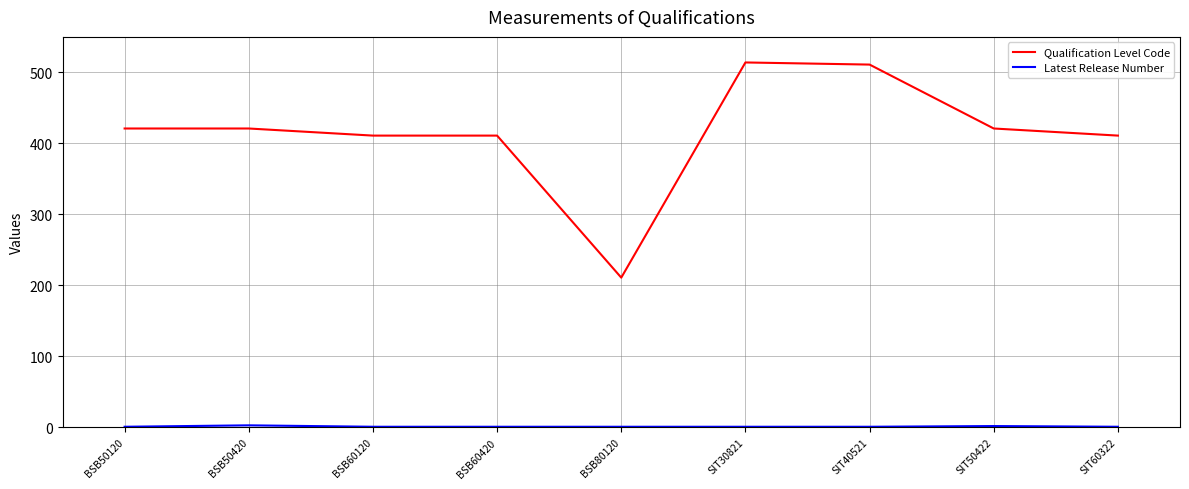

True or false: Qualification Level Code has a value of 753 at BSB50120.

False